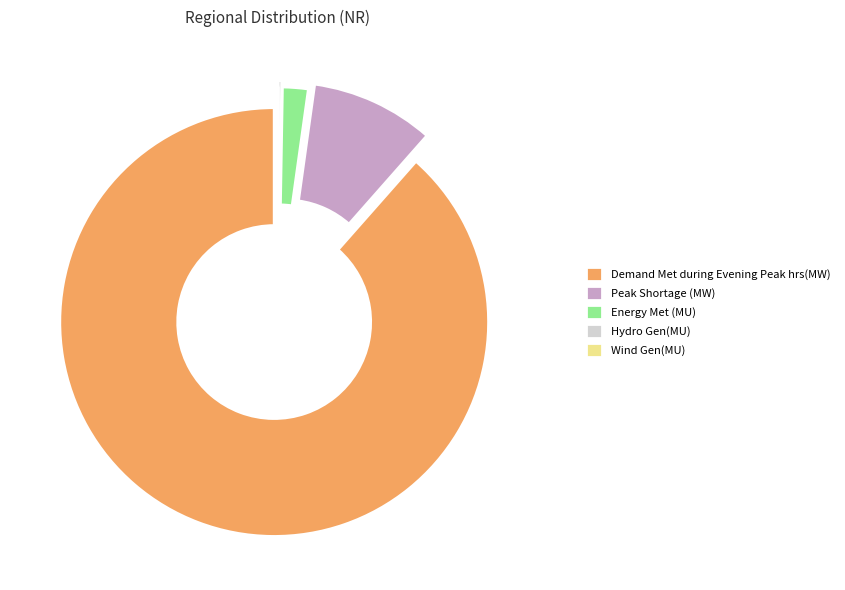

Between Demand Met during Evening Peak hrs(MW) and Peak Shortage (MW), which is larger?

Demand Met during Evening Peak hrs(MW)